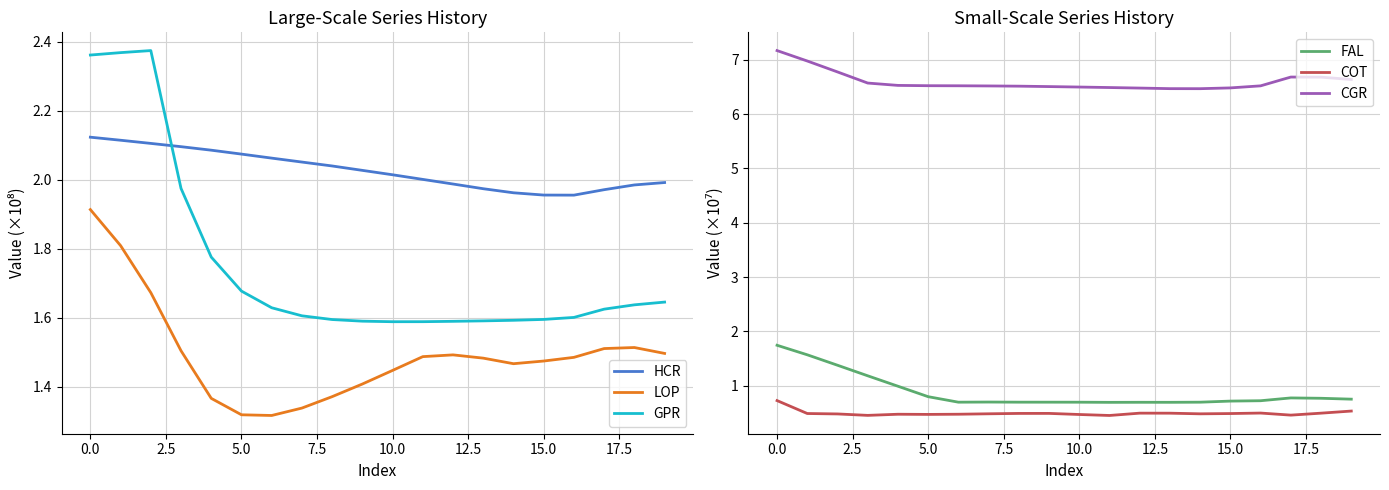

The COT series shows 0.4 at 11. True or false?

True